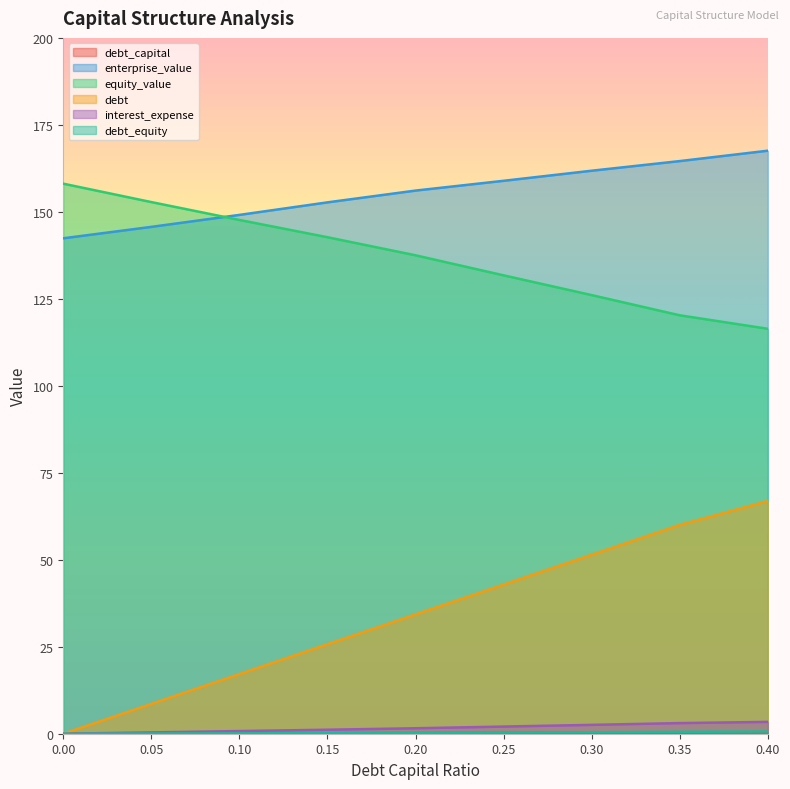

What is the label of the 6th point from the left?

0.25